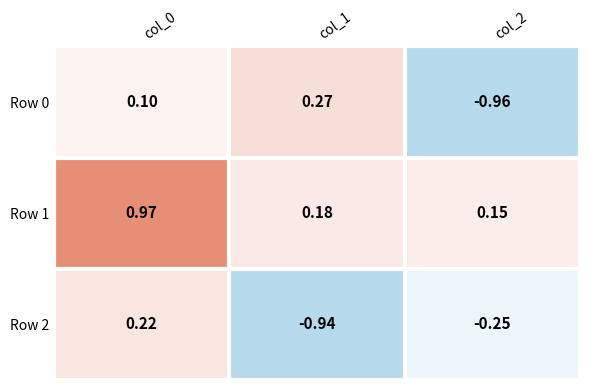

Is the value of Row 1 at col_1 greater than the value of Row 2 at col_0?

No